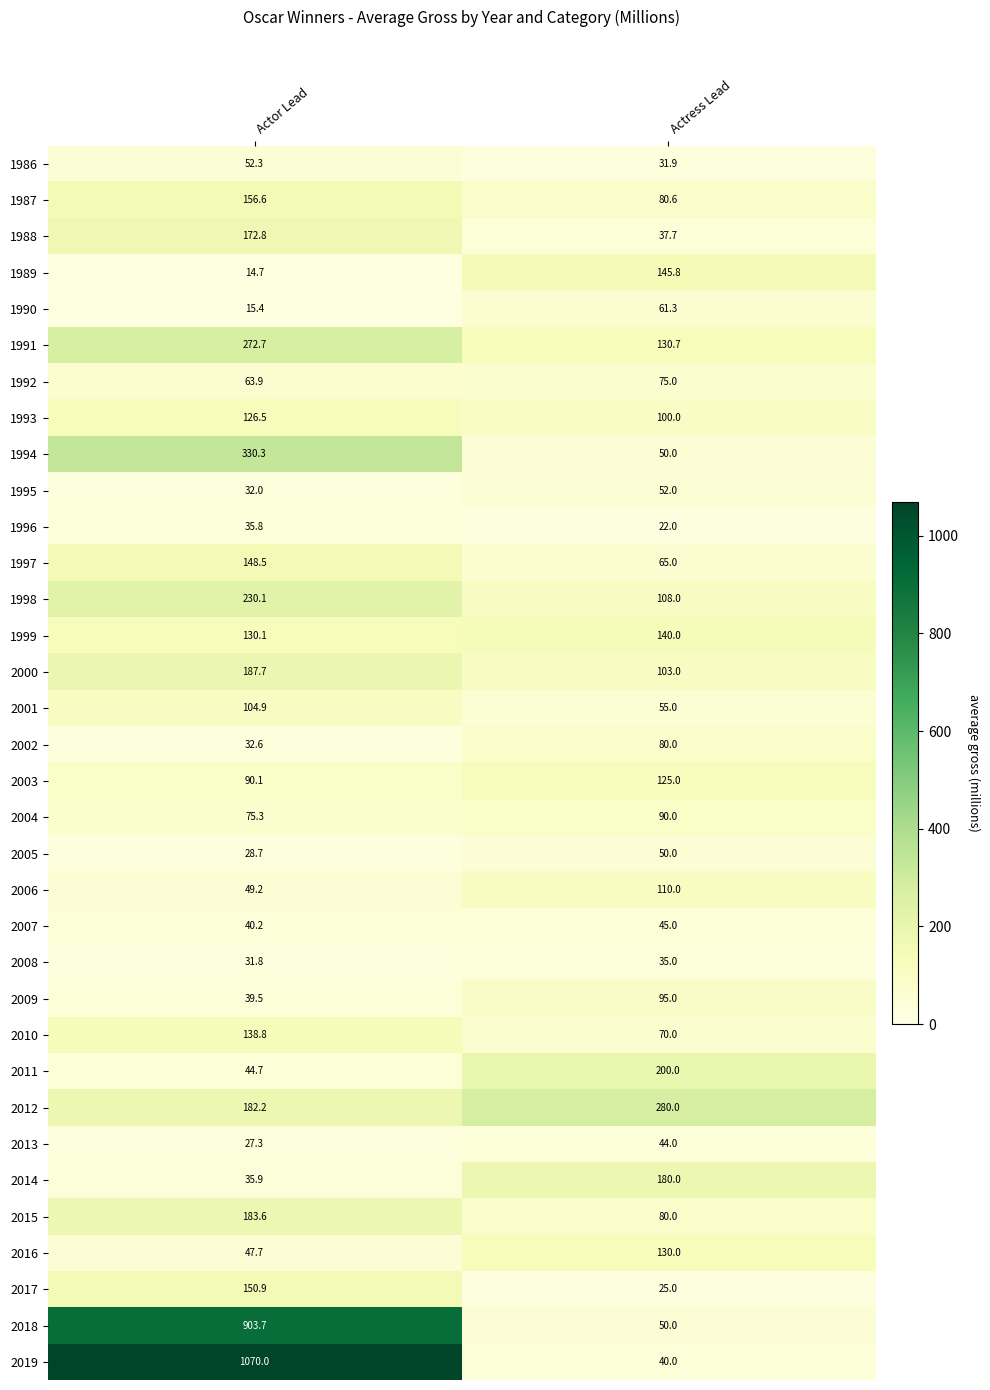

At how many categories does at least one series exceed 839?

1